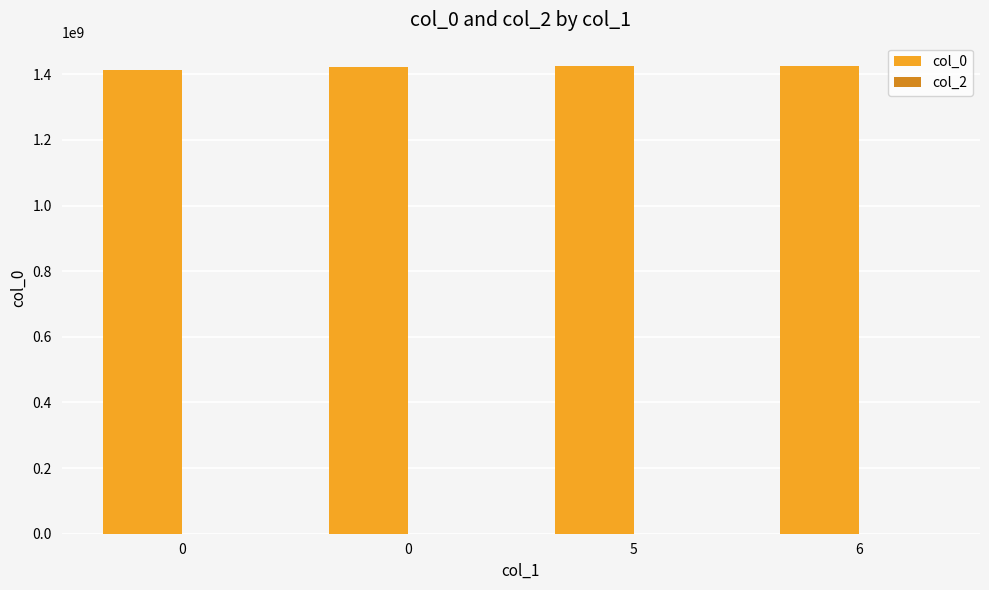

Does the chart contain any negative values?

No